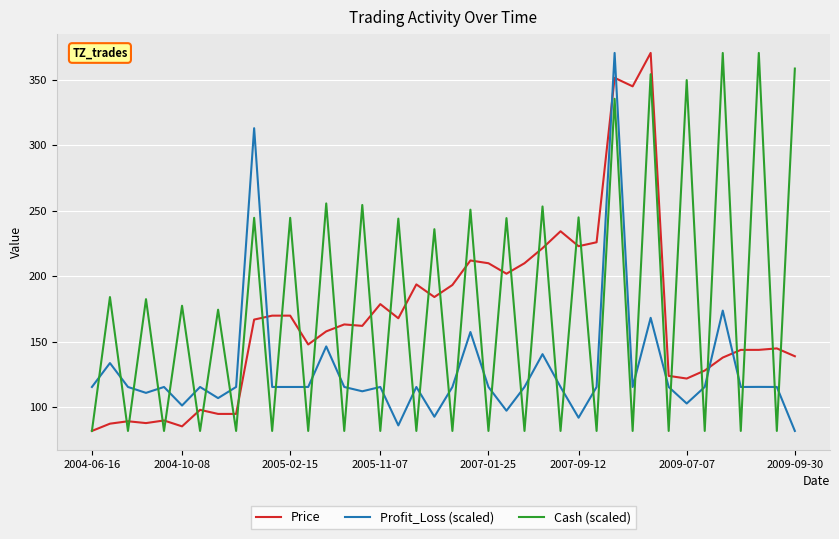

After their last crossing, which series has the higher values: Cash (scaled) or Profit_Loss (scaled)?

Cash (scaled)